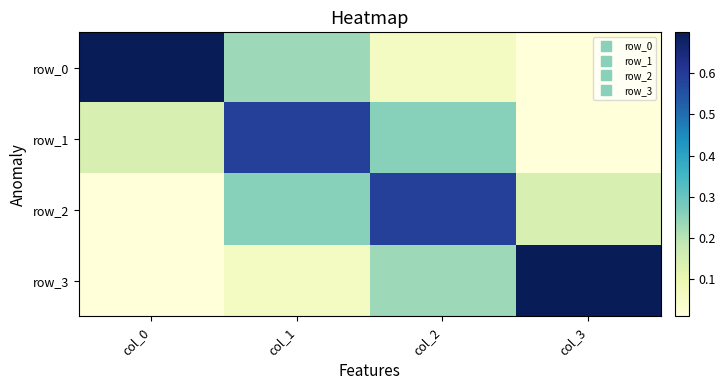

Which series has the largest total across all categories?

row_0